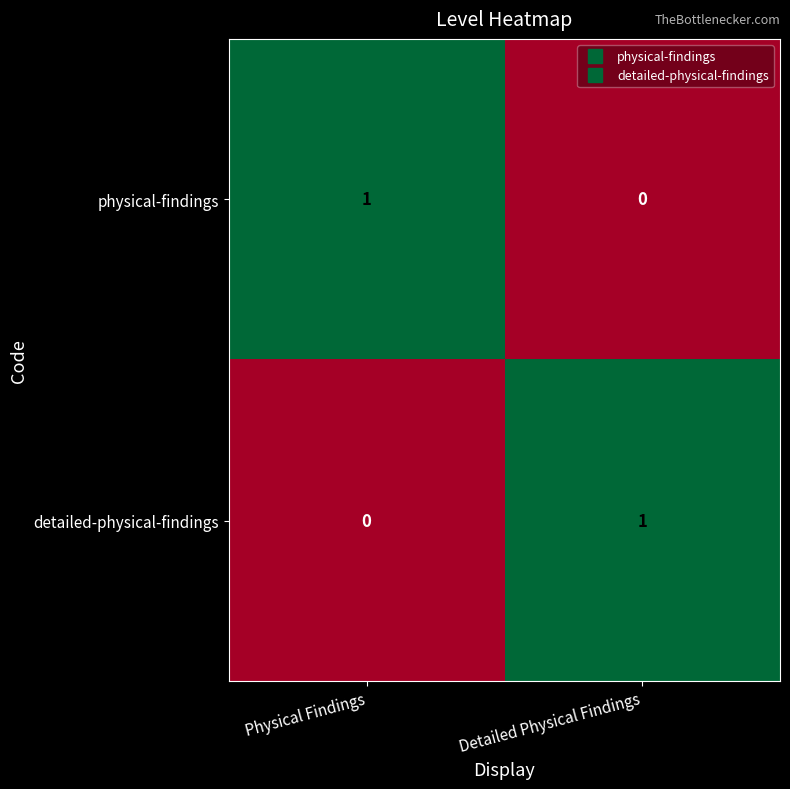

Which category has the highest value in the physical-findings series?

Physical Findings